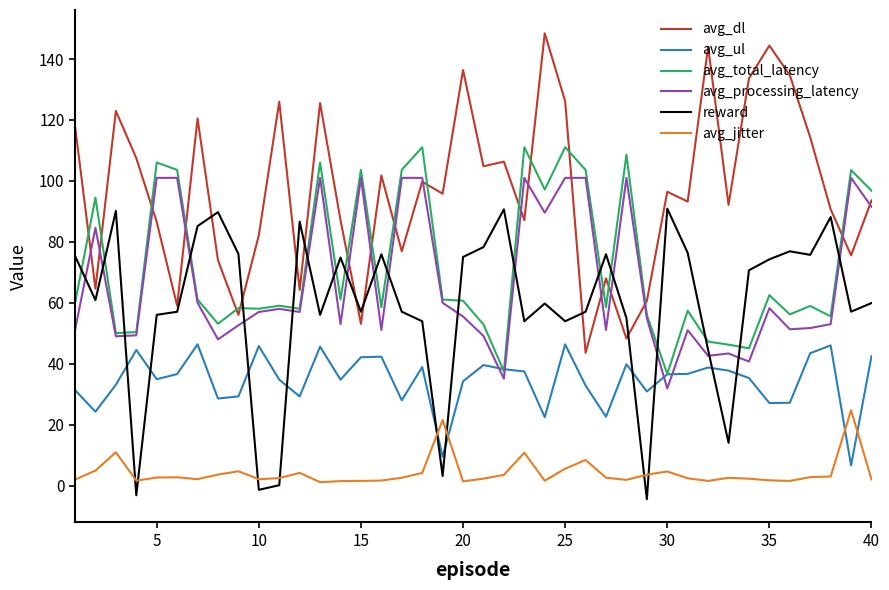

How many values in the avg_dl series exceed 95?

20